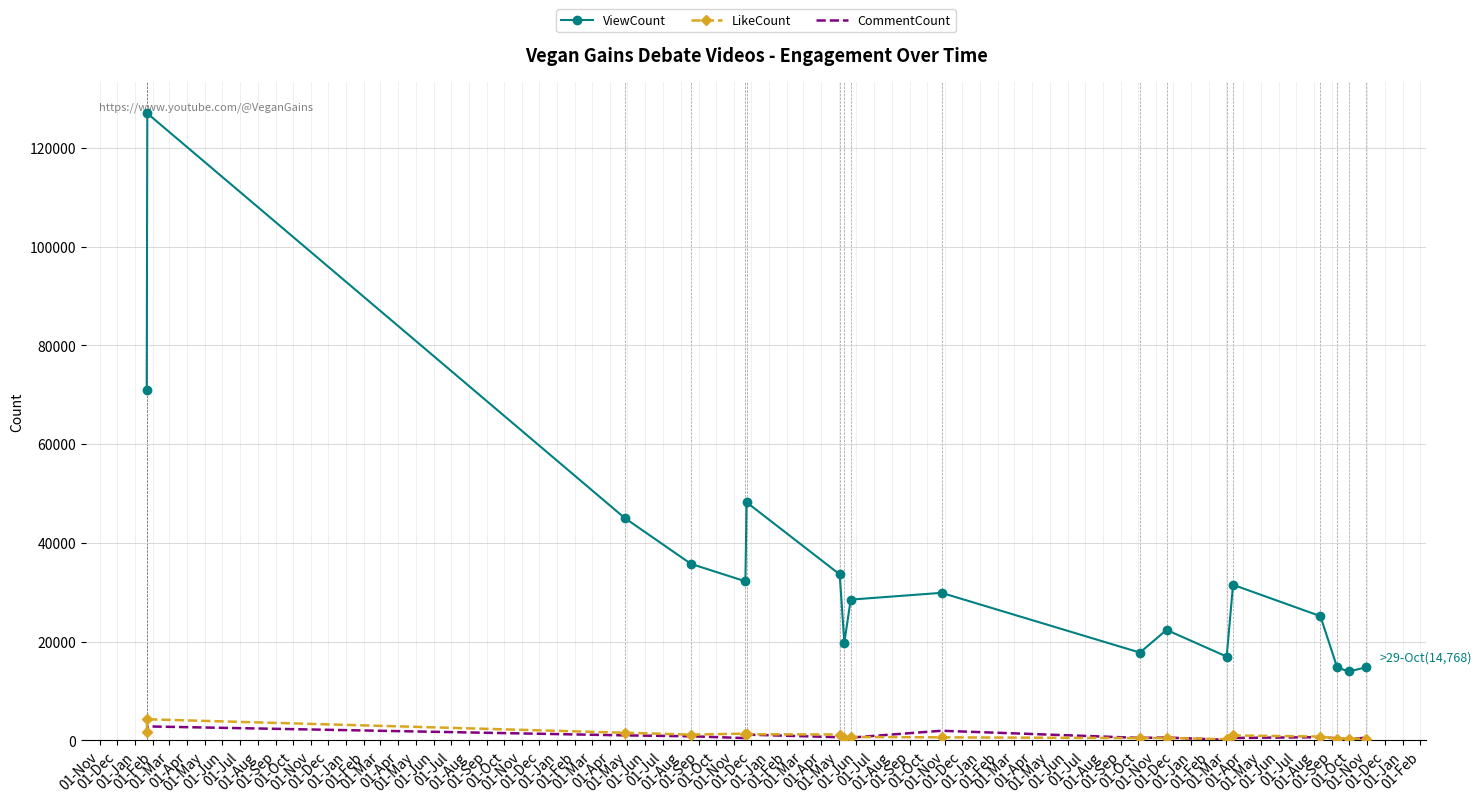

Which series has the largest total across all categories?

ViewCount